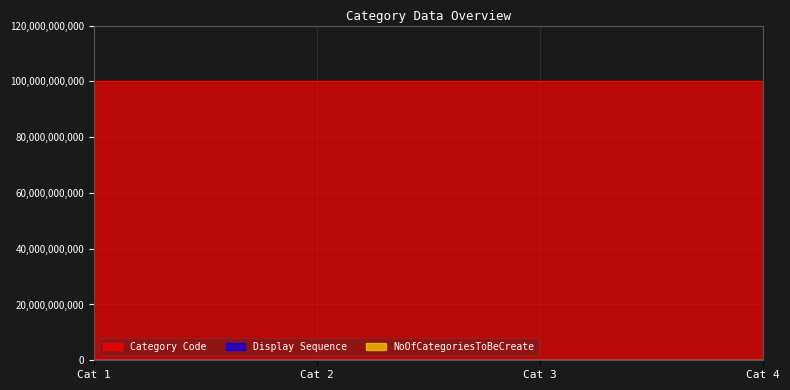

Reading left to right, list all the values displayed in this chart.

Category Code: 100000000001	100000000002	100000000003	100000000004
Display Sequence: 0	0	0	0
NoOfCategoriesToBeCreate: 5	5	5	5